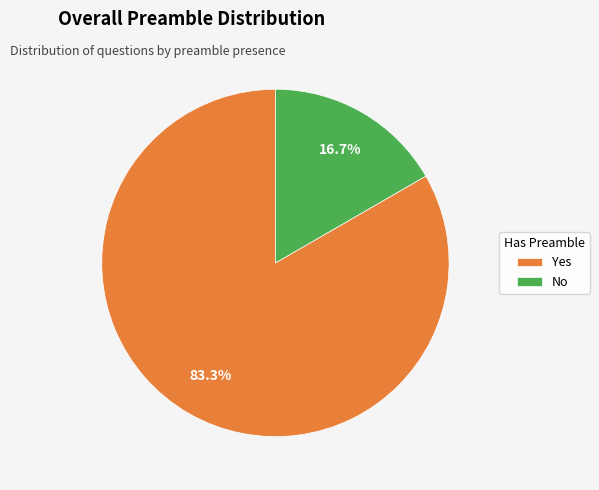

Which slice is the smallest?

No